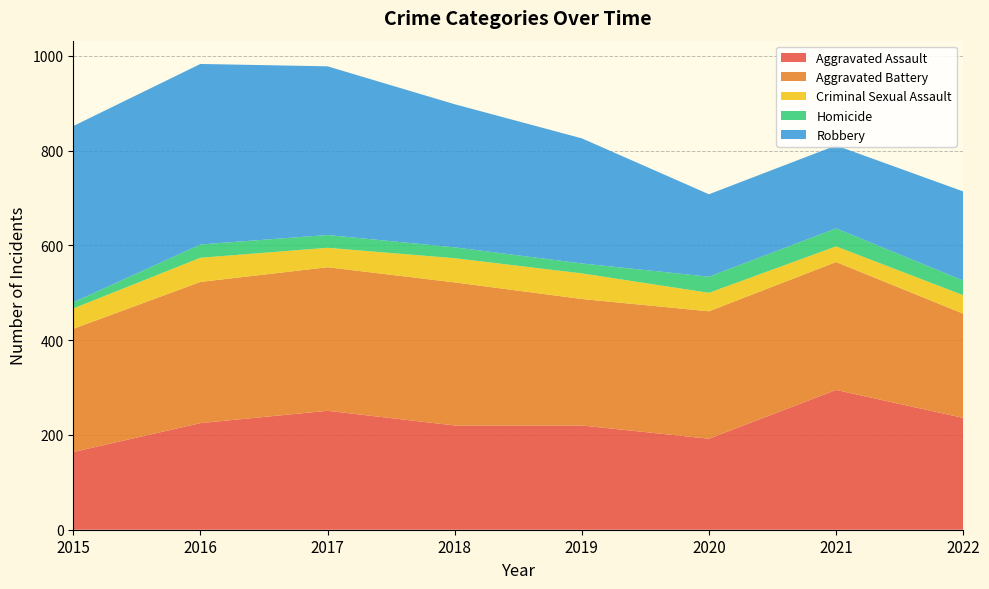

Reading left to right, transcribe all the data shown in this chart.

Aggravated Assault: 164	225	251	220	220	192	295	236
Aggravated Battery: 260	298	303	302	267	269	270	220
Criminal Sexual Assault: 43	51	41	51	54	39	33	39
Homicide: 13	28	27	23	21	34	38	31
Robbery: 372	381	356	302	264	174	175	188